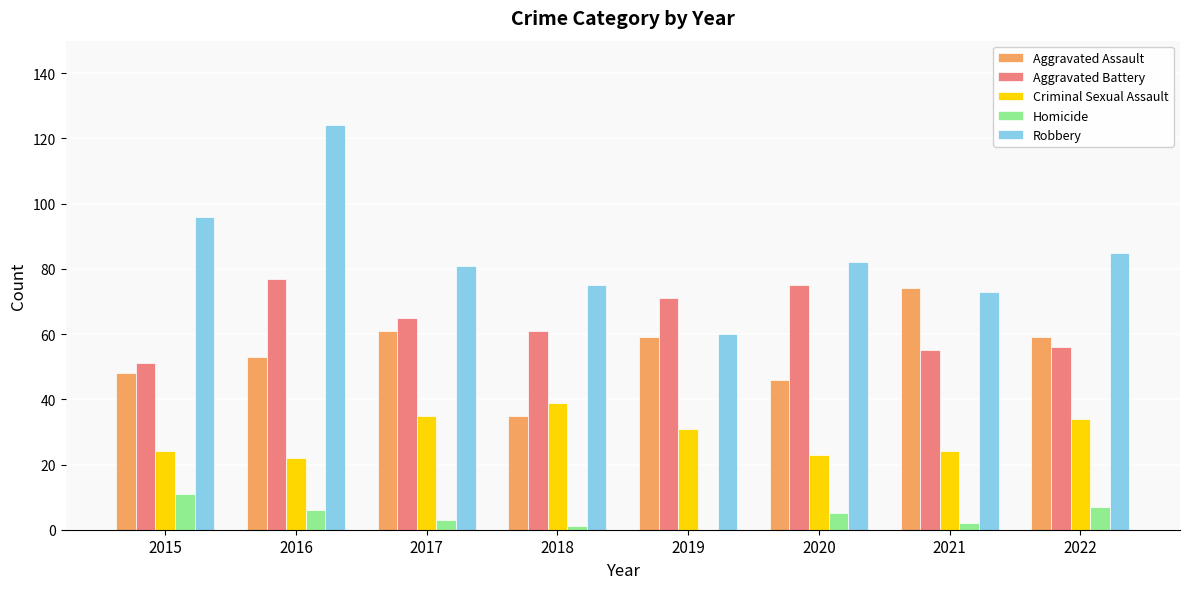

What is the sum of the Homicide values at 2019 and 2017?

3